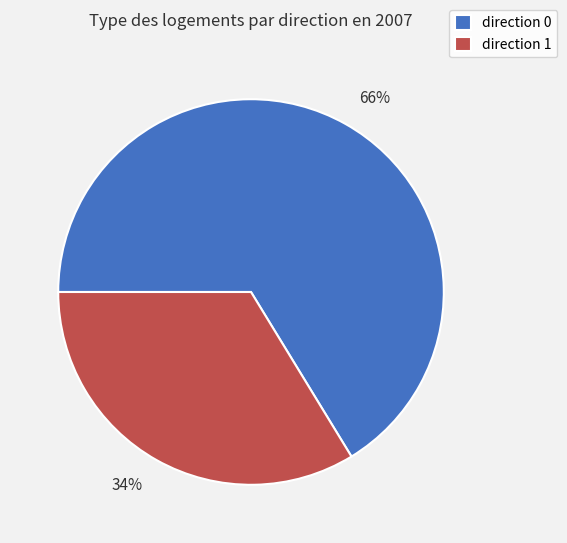

Rank the categories by value from highest to lowest.

direction 0, direction 1